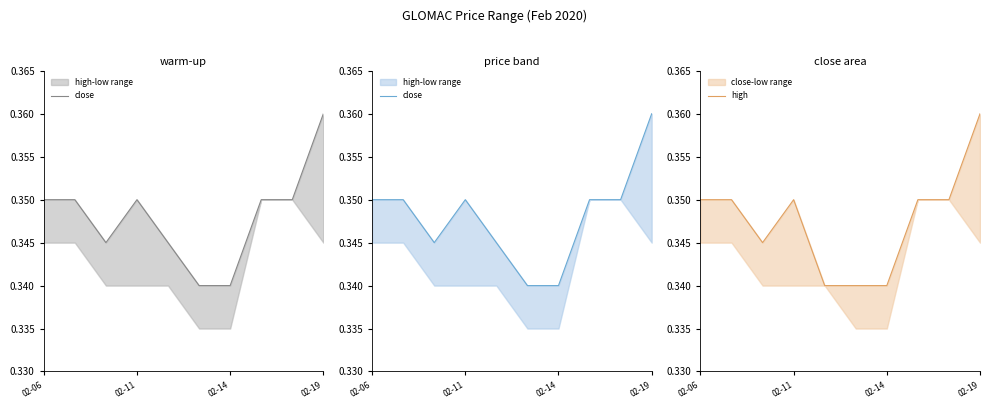

Read the close value at 02-14.

0.3